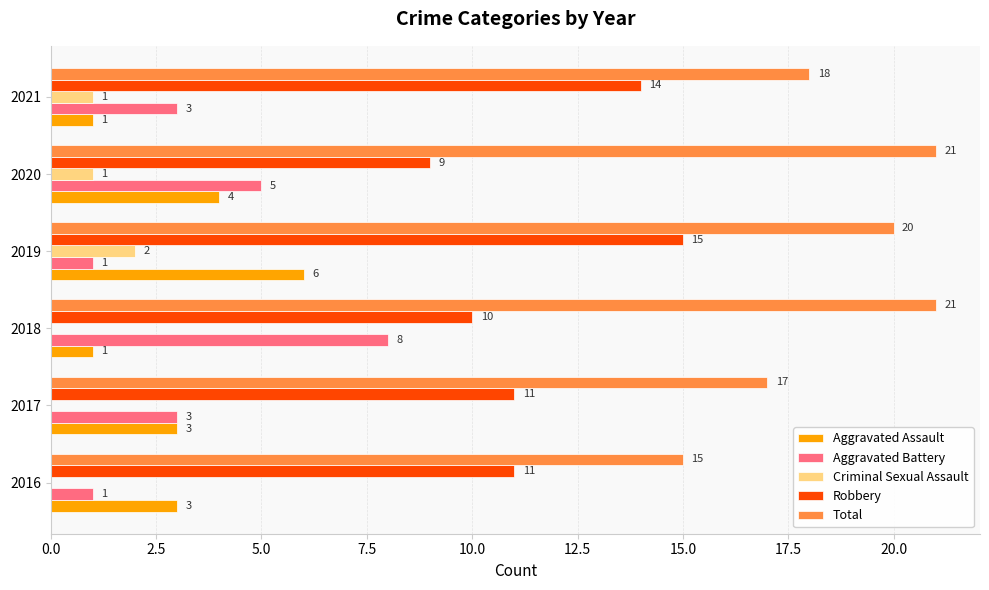

Which series changed the most between 2016 and 2019?

Total